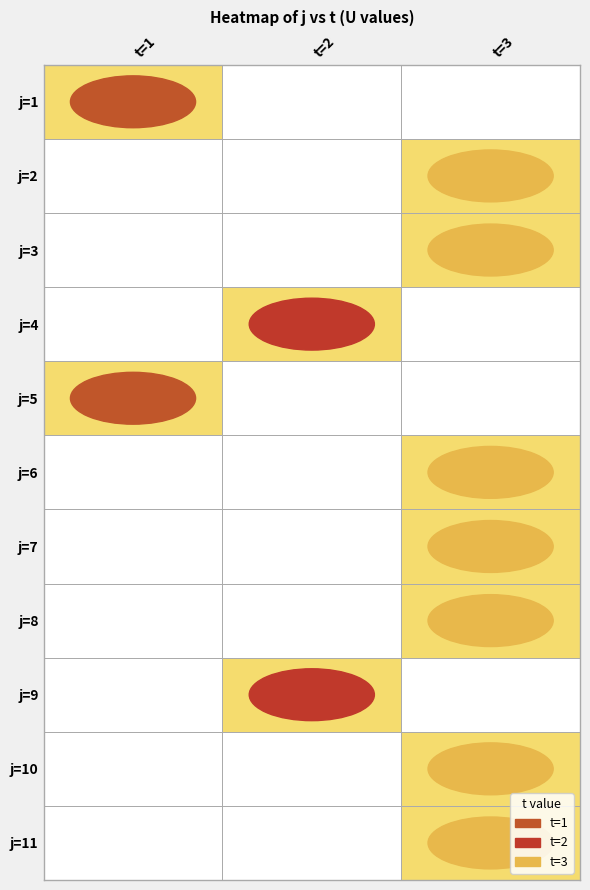

What is the smallest value displayed?

1